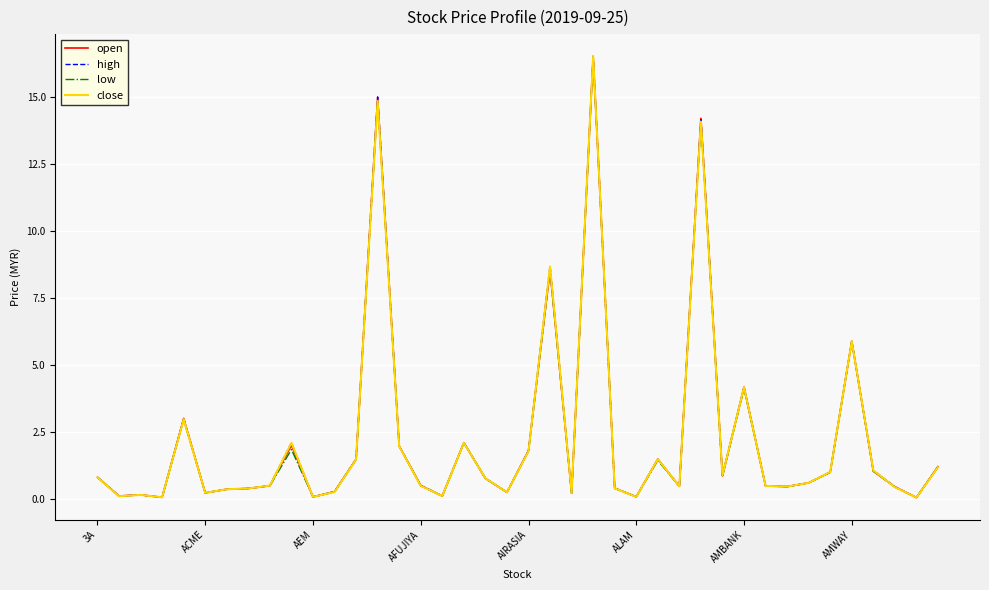

Does the chart have visible grid lines?

Yes